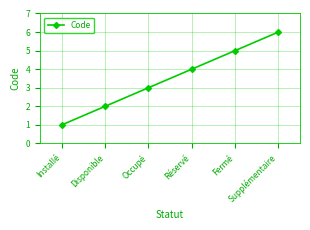

Rank the categories by value from lowest to highest.

Installé, Disponible, Occupé, Réservé, Fermé, Supplémentaire